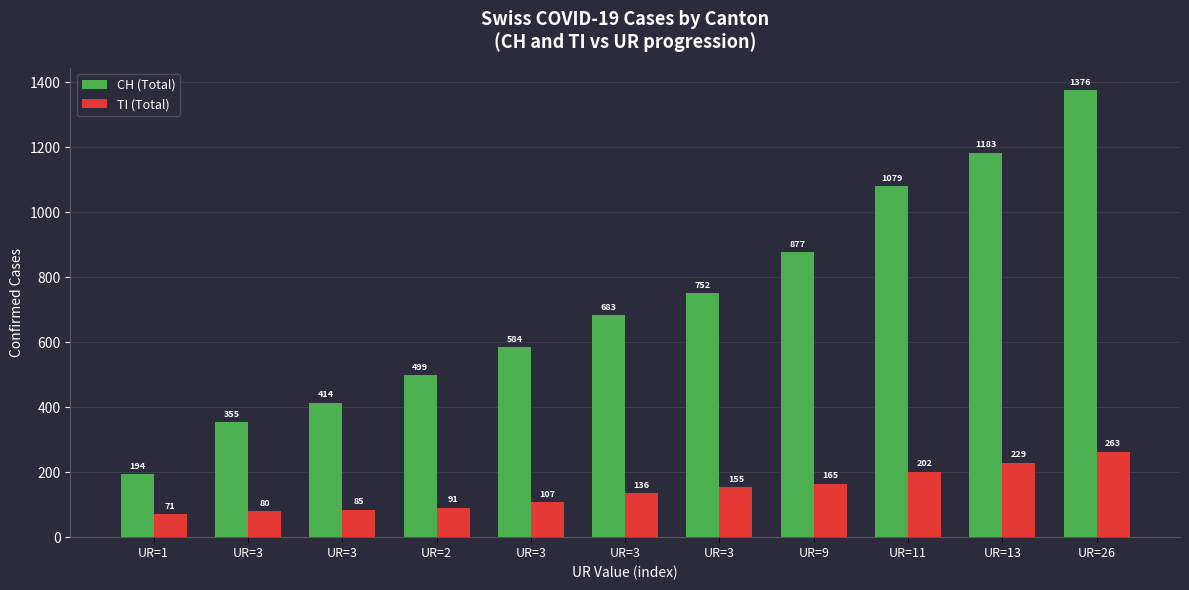

How many distinct data groups are displayed?

2